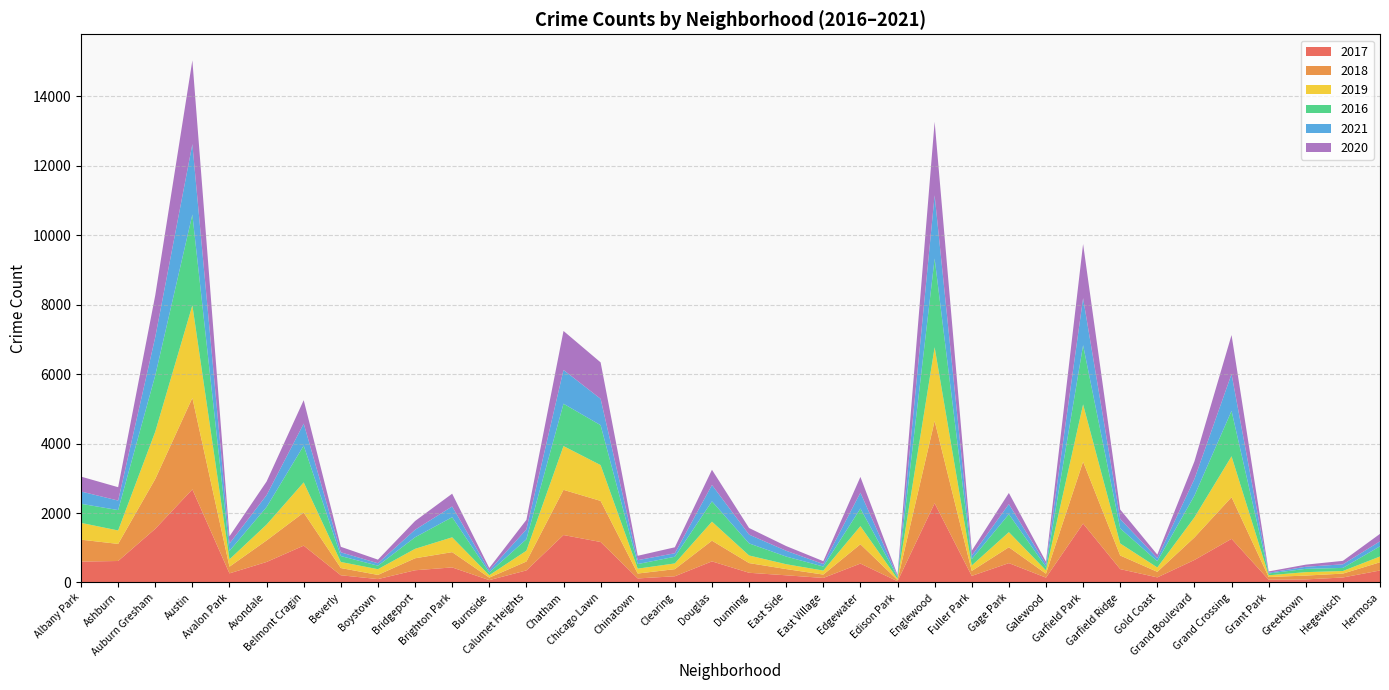

Reading left to right, list all the values displayed in this chart.

2017: 602	619	1546	2681	263	591	1061	208	98	352	434	68	348	1367	1166	117	179	608	280	207	131	545	36	2282	190	558	140	1697	385	147	648	1257	81	89	144	346
2018: 631	492	1434	2634	192	620	953	208	120	345	440	72	255	1301	1183	141	205	596	279	179	97	556	36	2369	143	457	113	1781	392	160	649	1199	77	110	112	236
2019: 484	387	1363	2667	212	457	869	175	165	272	427	70	312	1260	1032	141	165	548	219	140	115	522	34	2123	157	435	97	1650	347	126	578	1178	50	99	75	167
2016: 549	587	1620	2614	242	506	1059	170	101	333	579	78	330	1220	1149	132	192	585	348	221	116	508	57	2555	182	517	98	1705	433	181	627	1308	52	95	89	293
2021: 354	274	1103	2026	212	341	633	108	70	216	309	59	284	972	759	112	101	471	253	166	72	456	21	1822	100	290	75	1356	271	89	477	1060	21	60	103	144
2020: 429	385	1204	2412	209	393	675	159	104	252	368	71	274	1123	1049	126	172	438	190	136	83	453	35	2115	142	321	75	1558	272	99	509	1123	38	61	100	214